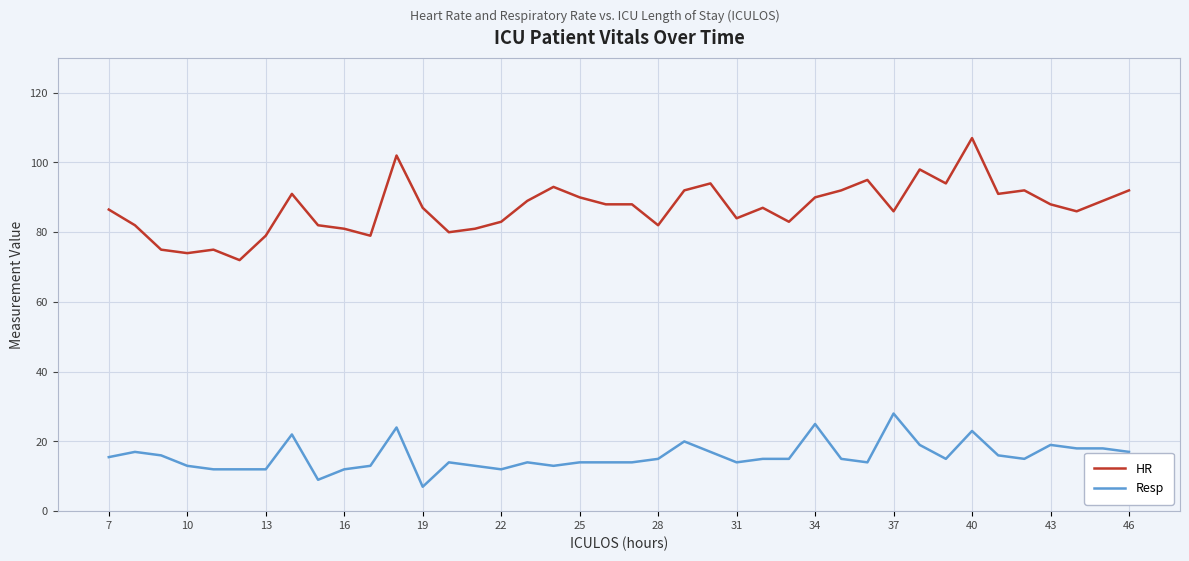

Which series has the largest range (max minus min)?

HR